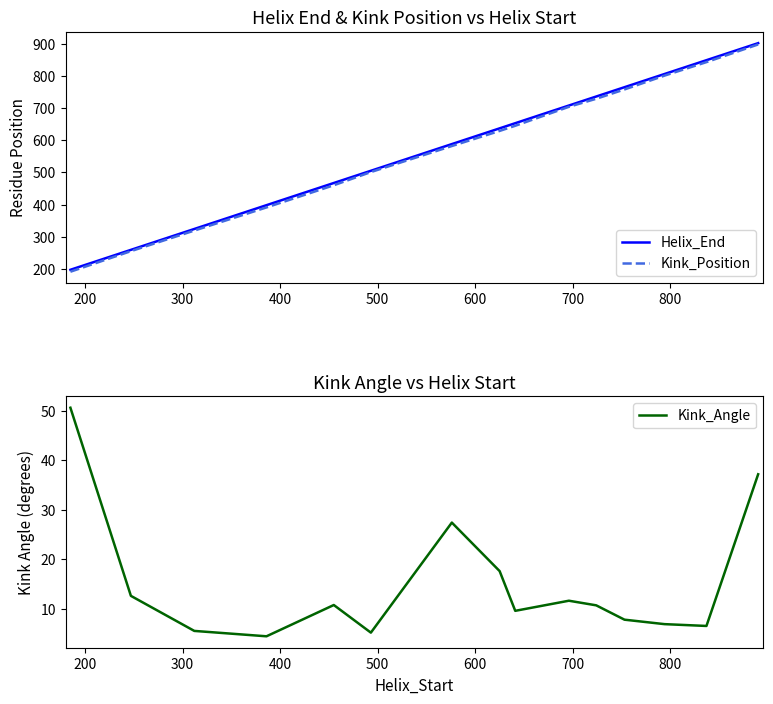

What is the minimum value for Kink_Position?

191